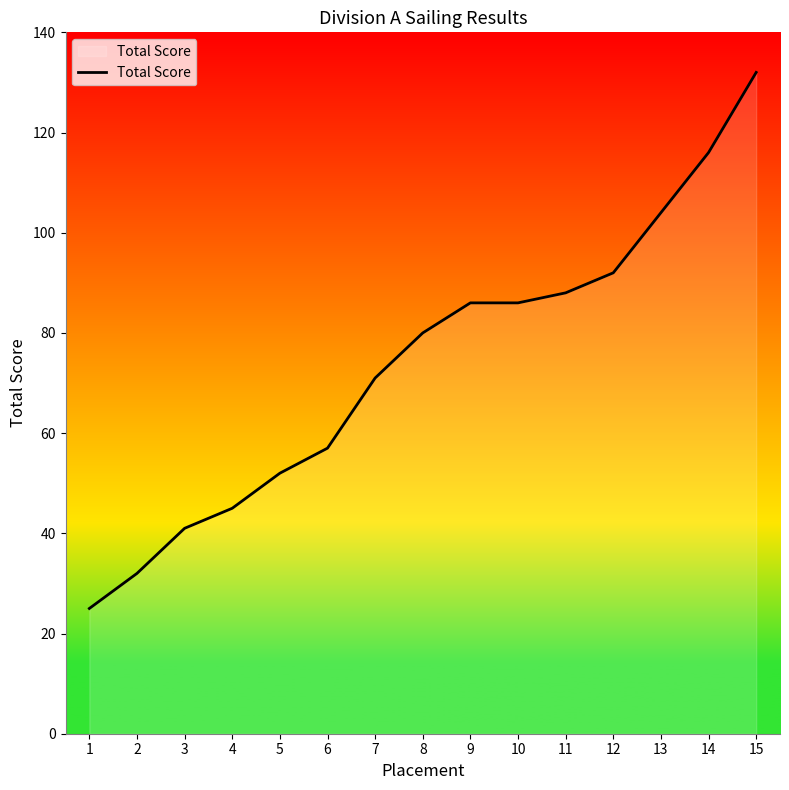

What is the change in value from 6 to 9?

+29